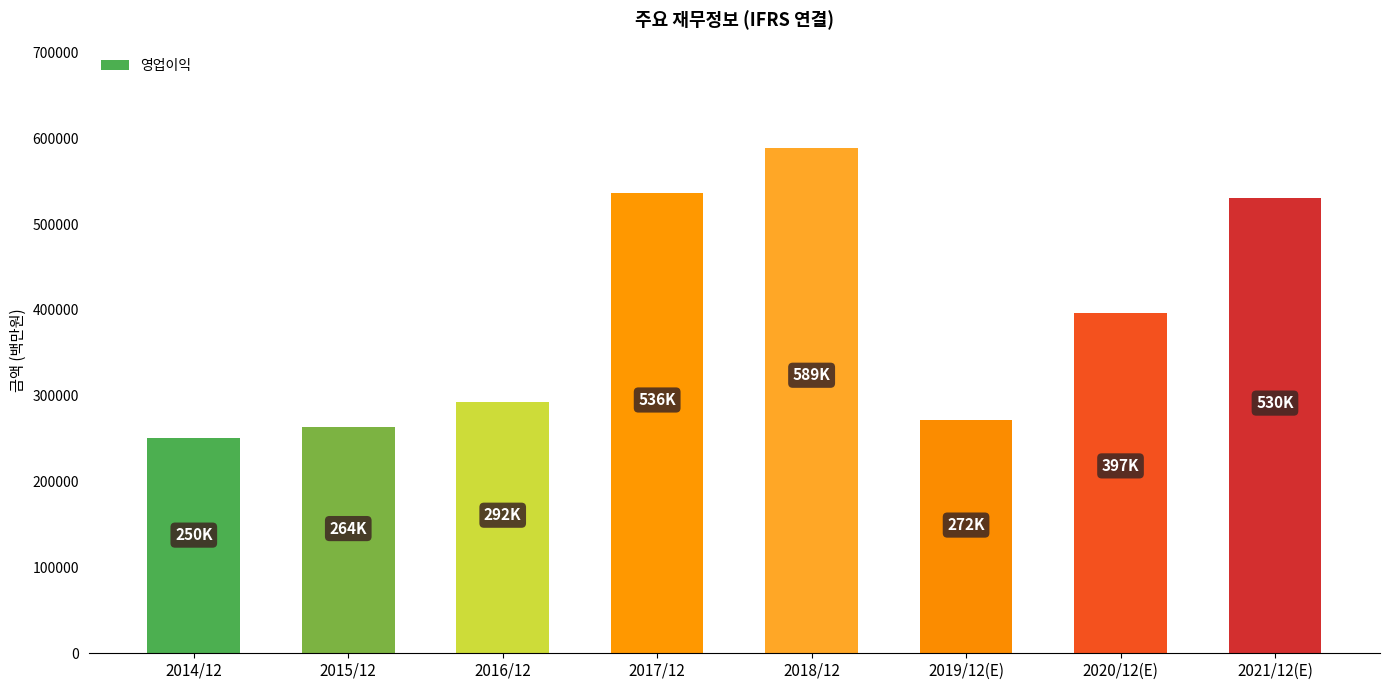

What is the label of the 8th bar from the right?

2014/12